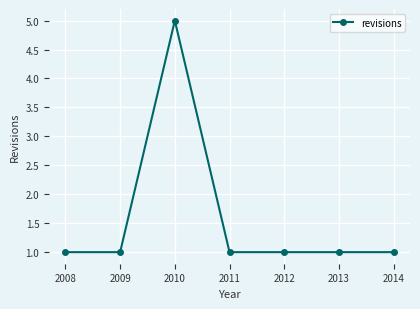

The value at 2009 is 1. True or false?

True